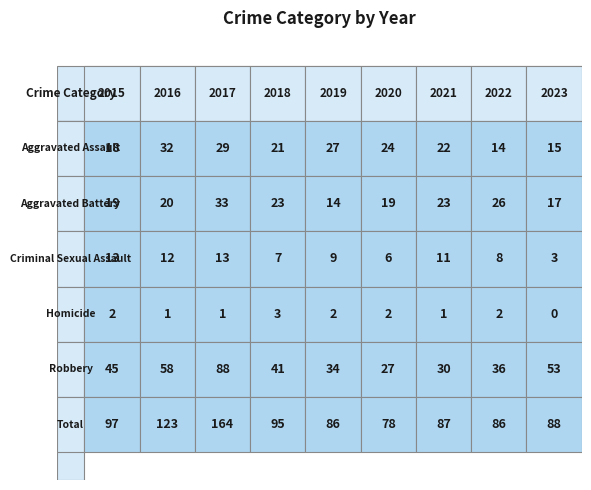

What is the maximum value shown in the chart?

164